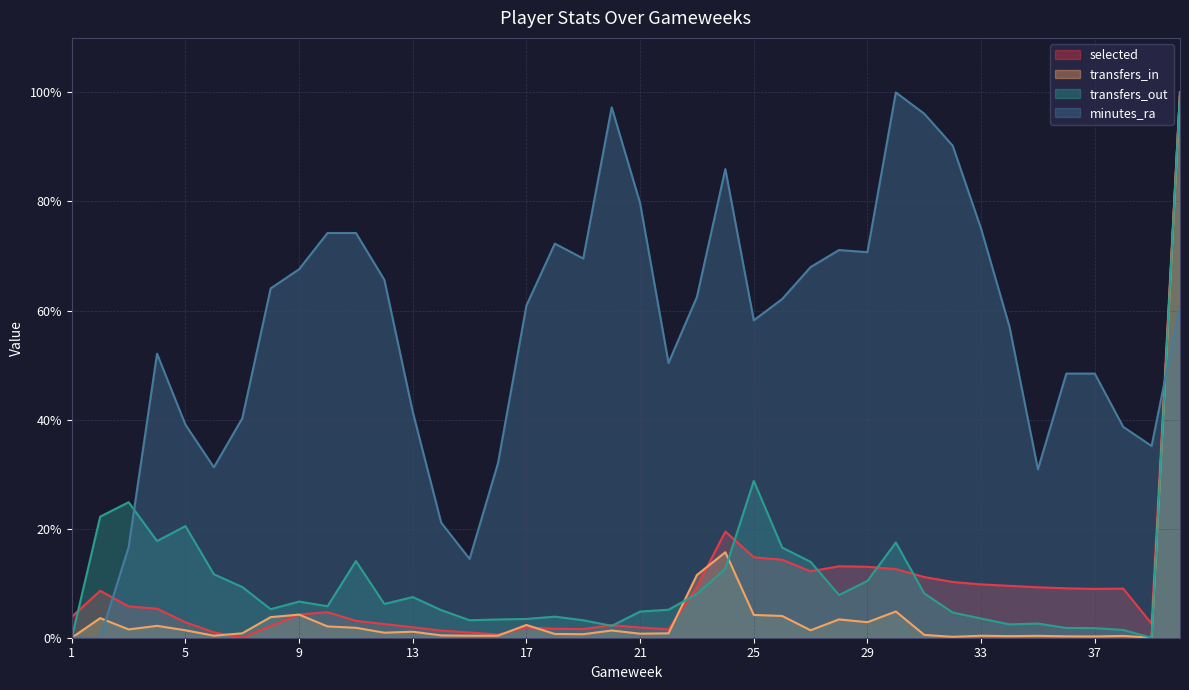

At 22, list the series in order from smallest to largest.

transfers_in, selected, transfers_out, minutes_ra